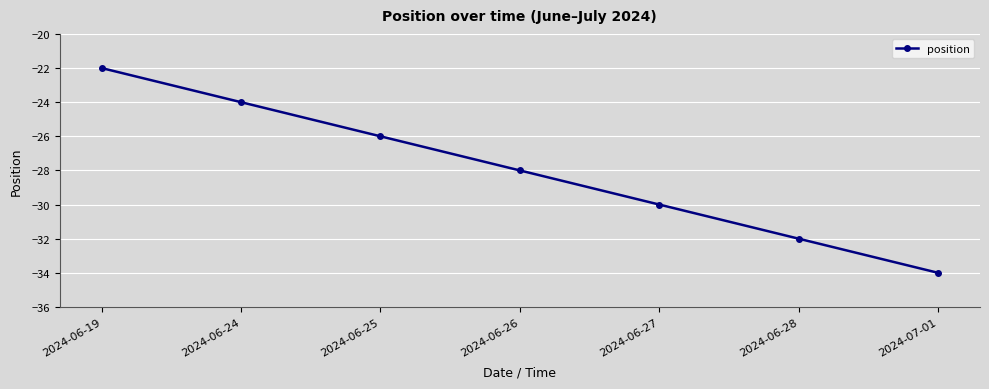

The value at 2024-07-01 is -61. True or false?

False